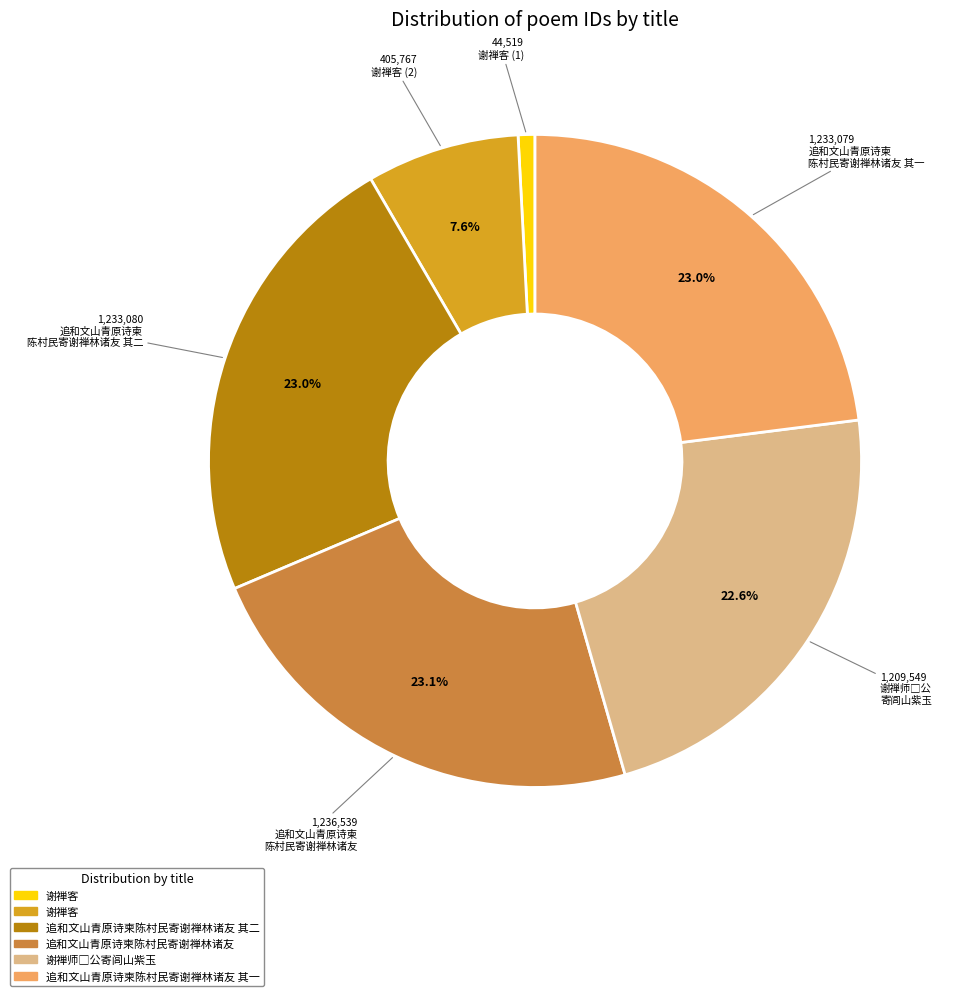

Does any single category account for the majority?

No